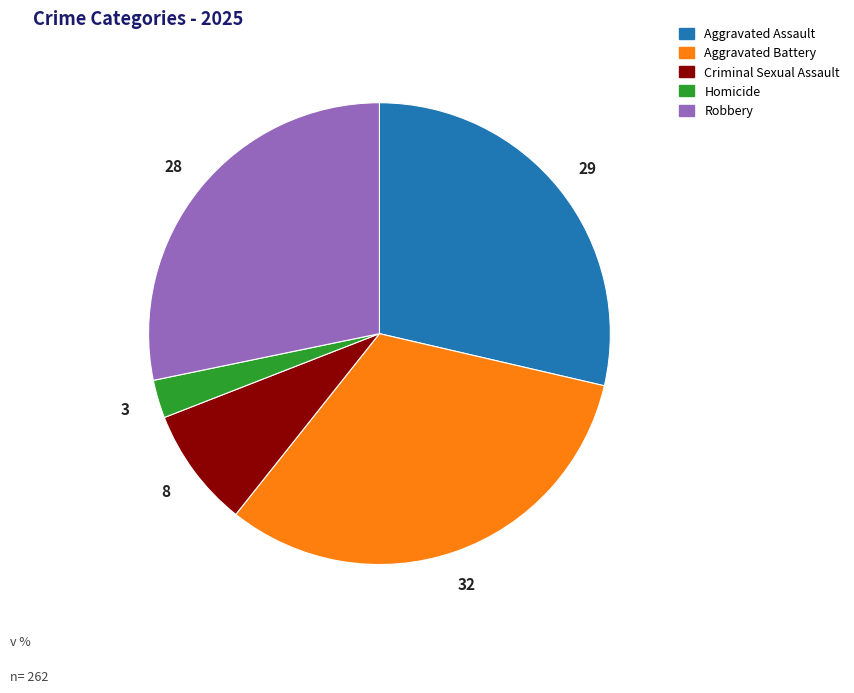

Which has a higher value, Aggravated Assault or Criminal Sexual Assault?

Aggravated Assault